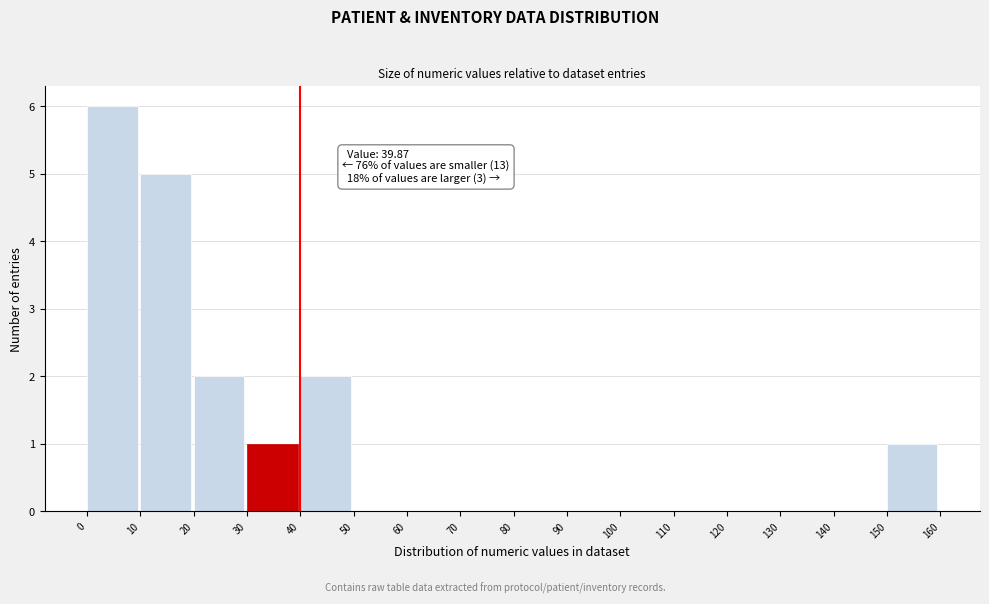

Which range on the x-axis has the tallest bar?

0 to 10